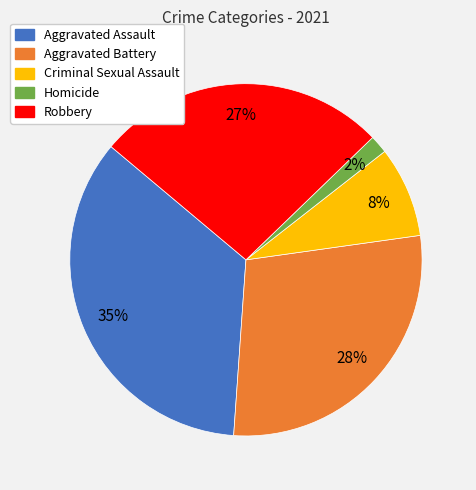

To the nearest percent, what portion does Aggravated Assault represent?

35%